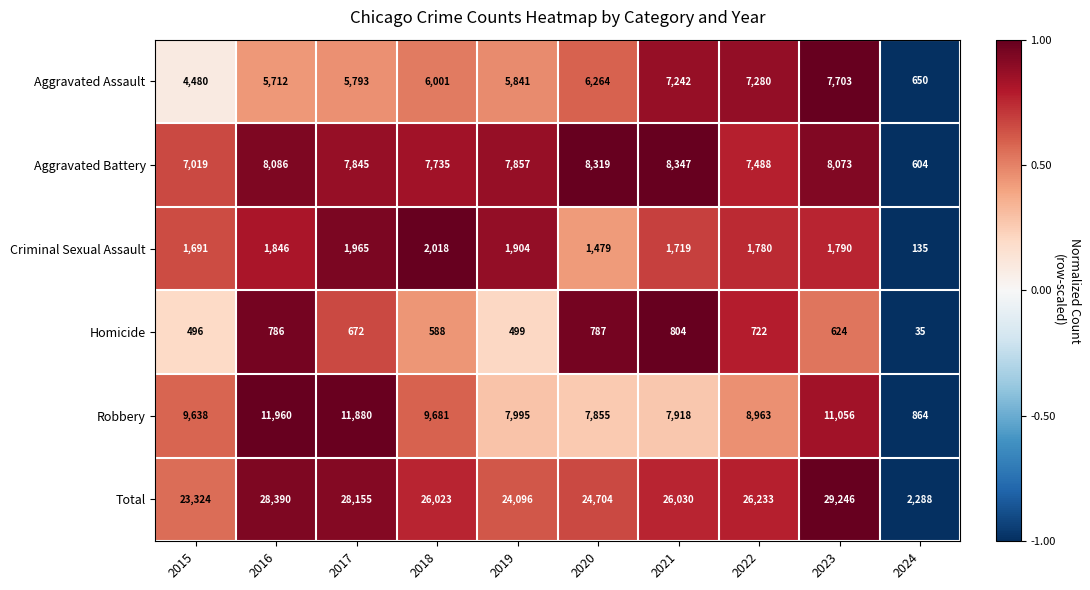

What is the average value of the Aggravated Battery series?

7137